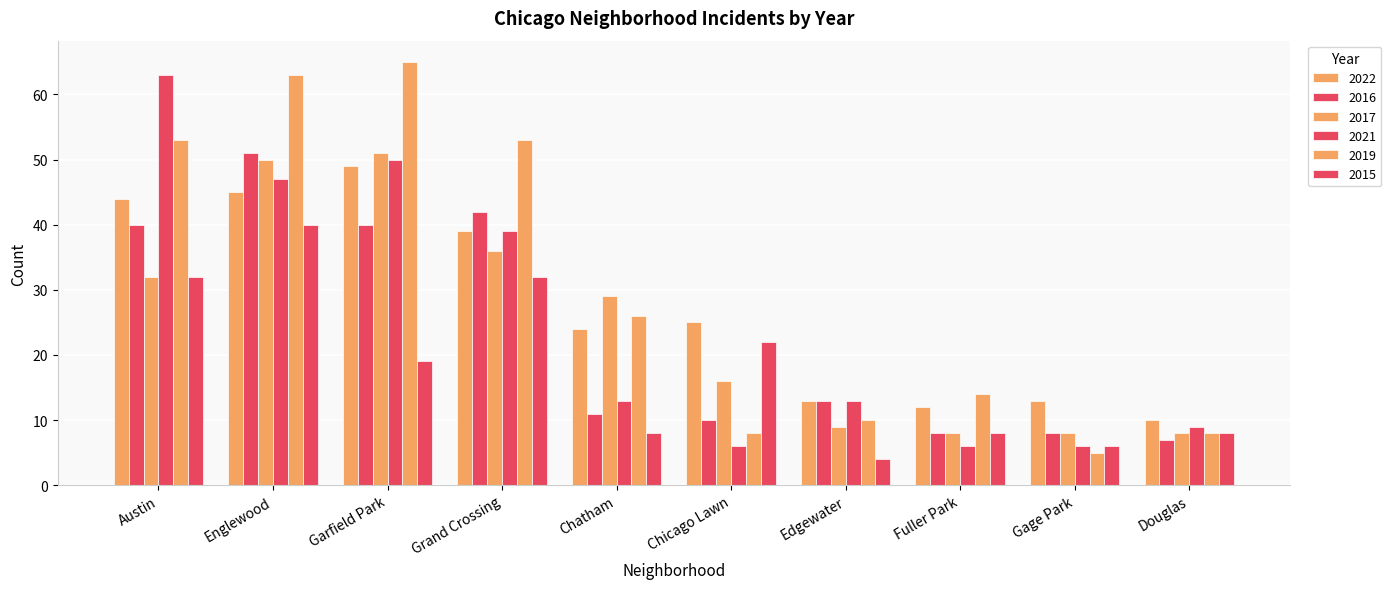

What is the label of the 1st bar from the left?

Austin